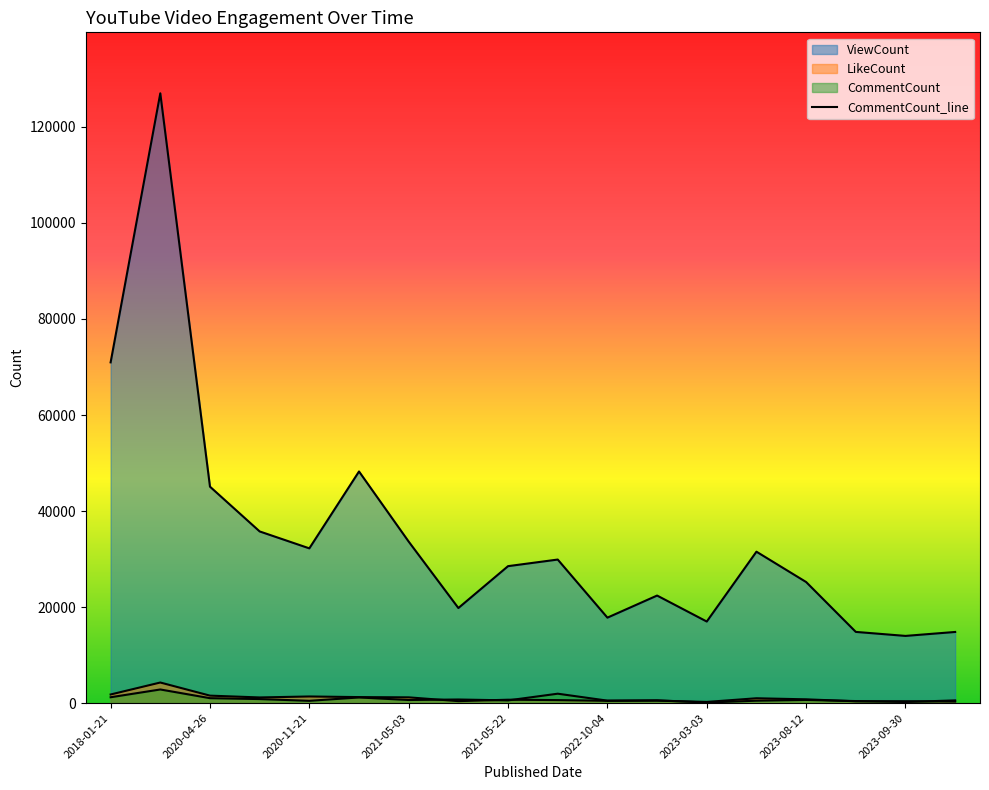

What position from the right is 2023-03-03?

6